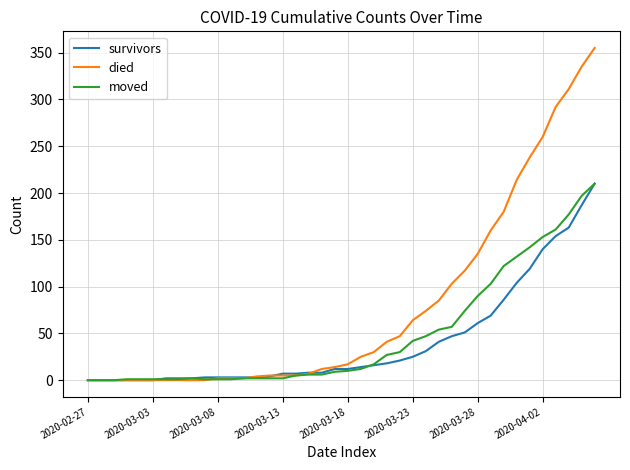

Which series has the largest range (max minus min)?

died